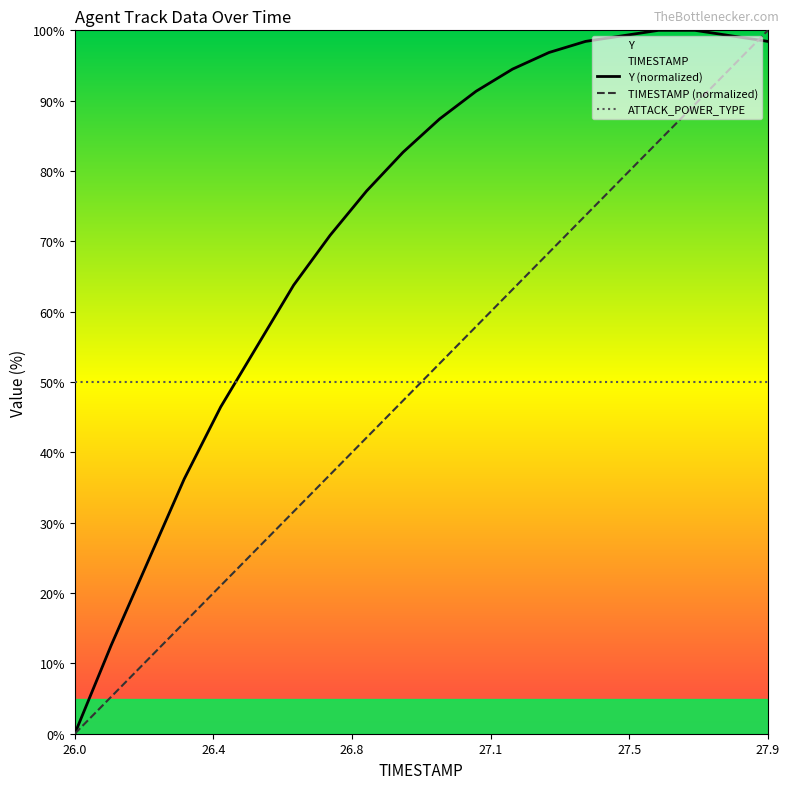

Which series ends up on top after the final intersection of ATTACK_POWER_TYPE and Y (normalized)?

Y (normalized)